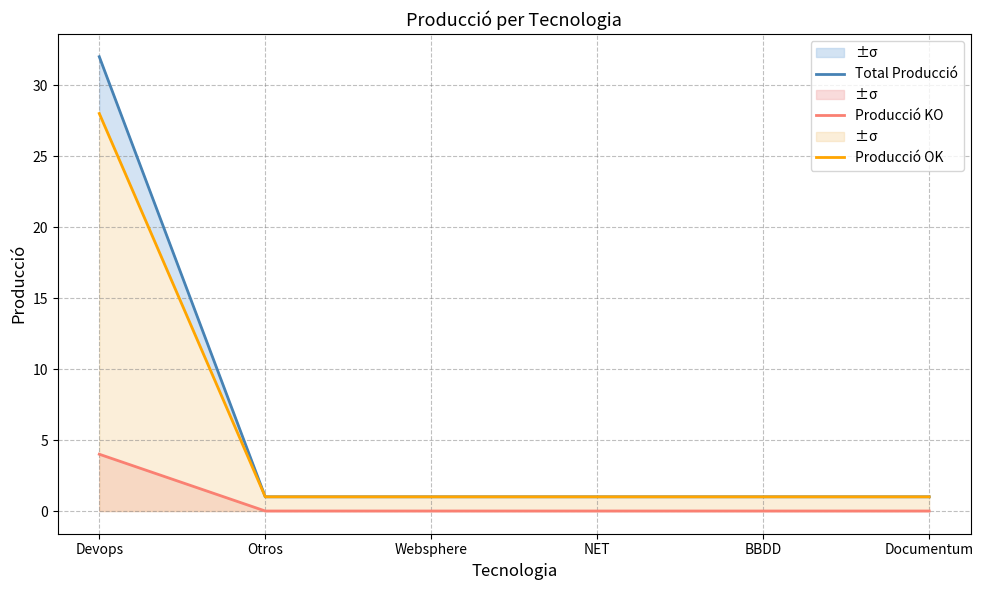

True or false: Producció OK and Producció KO intersect in this chart.

False